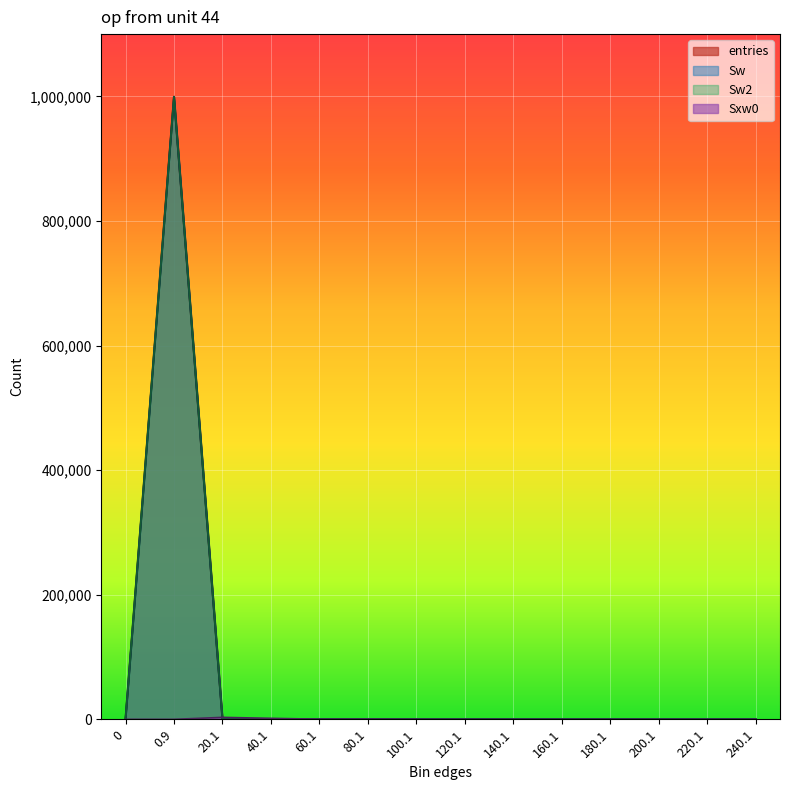

Is it true that Sw equals 5 at 80.1?

True